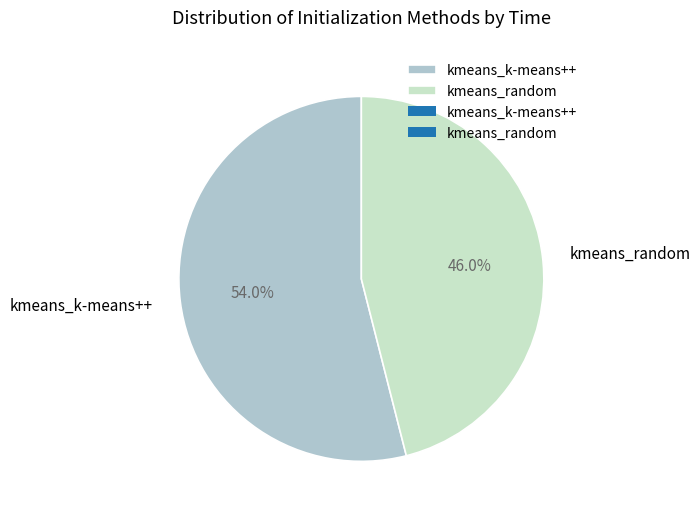

To the nearest percent, what percentage of the pie is kmeans_random?

46%